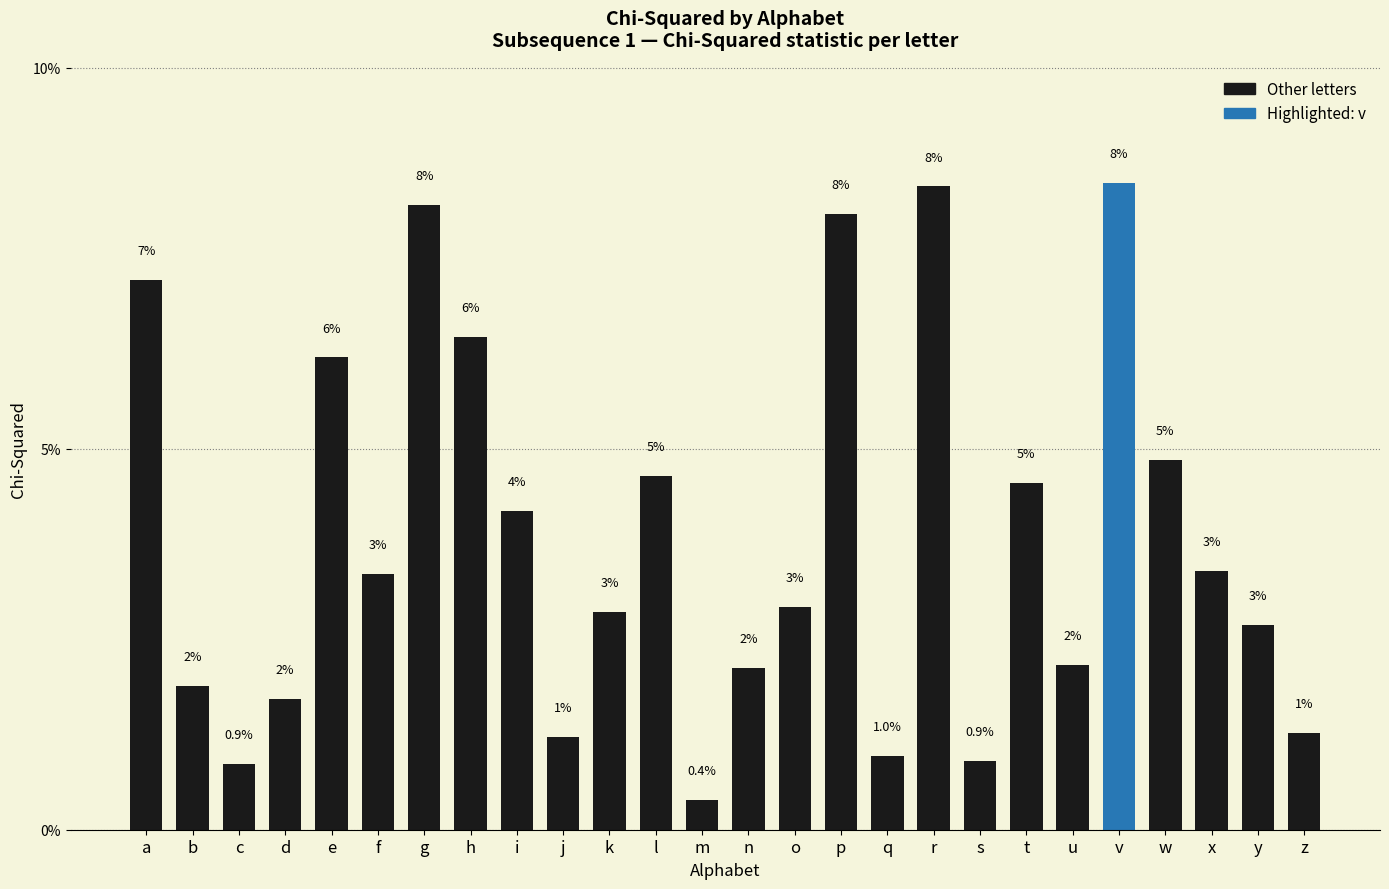

What is the difference between the maximum and minimum values?

8.1